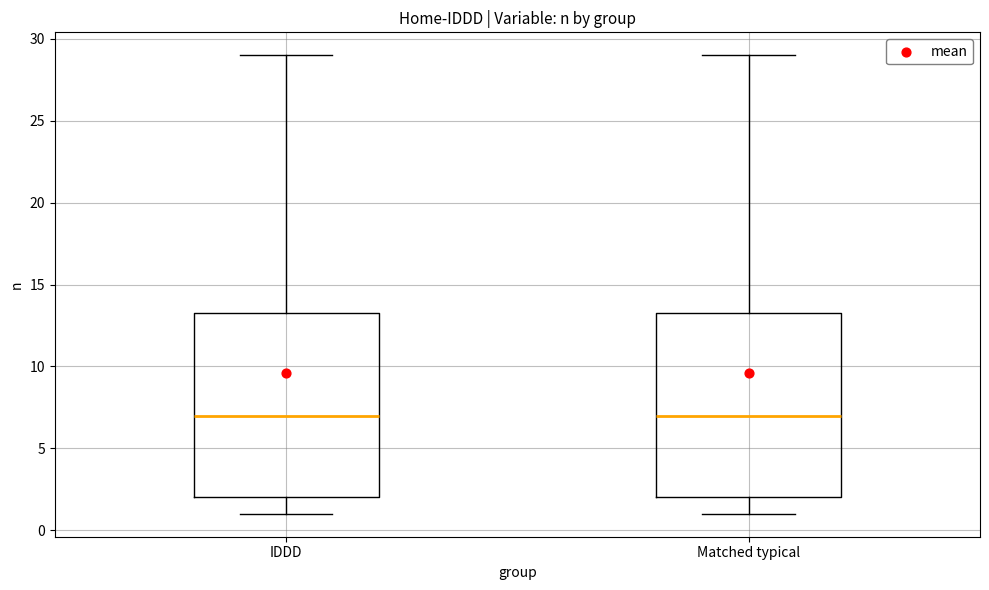

Reading left to right, transcribe this box plot: for each box, give where its median line is, the range the box spans, and where its two whiskers end, as read against the y-axis. The values are not printed on the chart, so give them approximately, as read against the axis.

IDDD: median 7.0, box 2.0 to 13.5, whiskers 1.0 to 29.0
Matched typical: median 7.0, box 2.0 to 13.5, whiskers 1.0 to 29.0